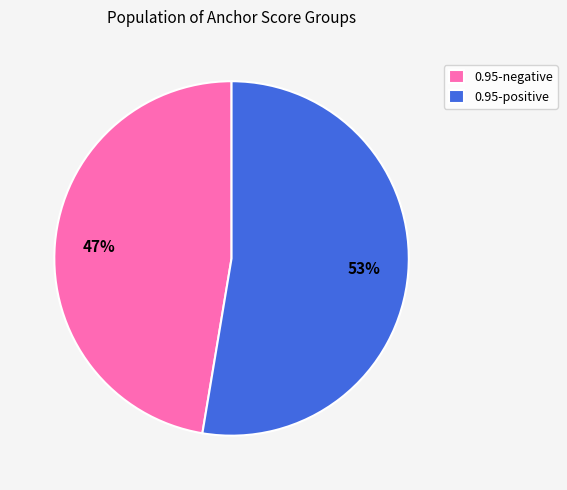

How many slices are in this pie chart?

2